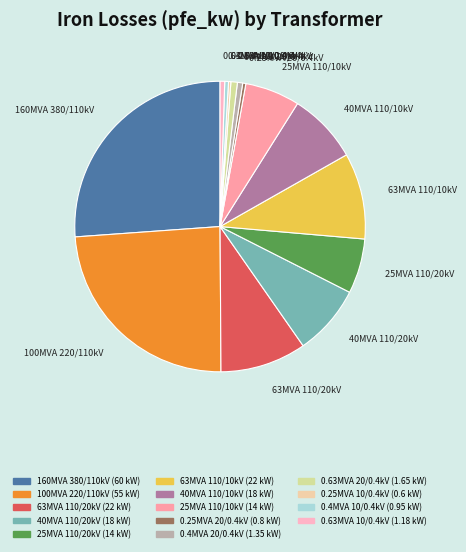

Is there a majority slice in this chart?

No